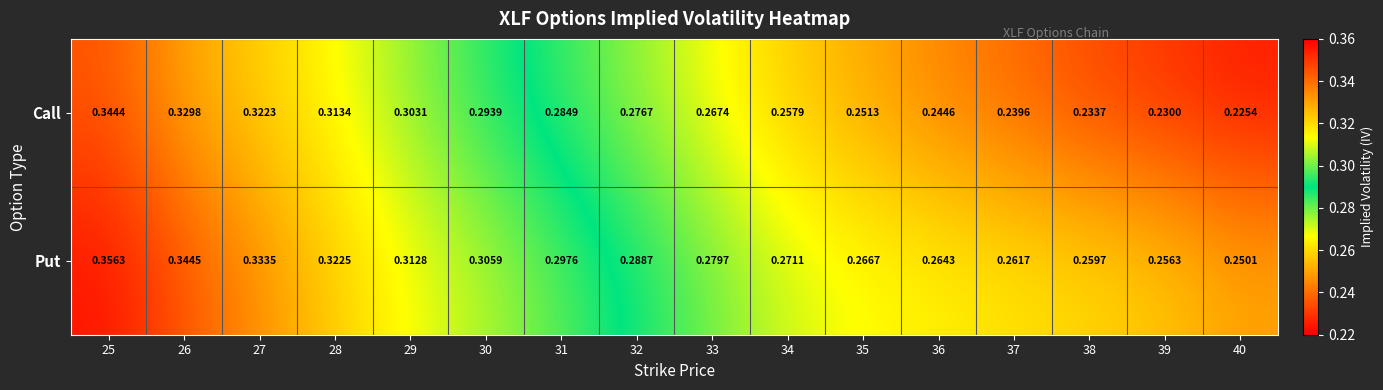

Which series has the largest total across all categories?

Put